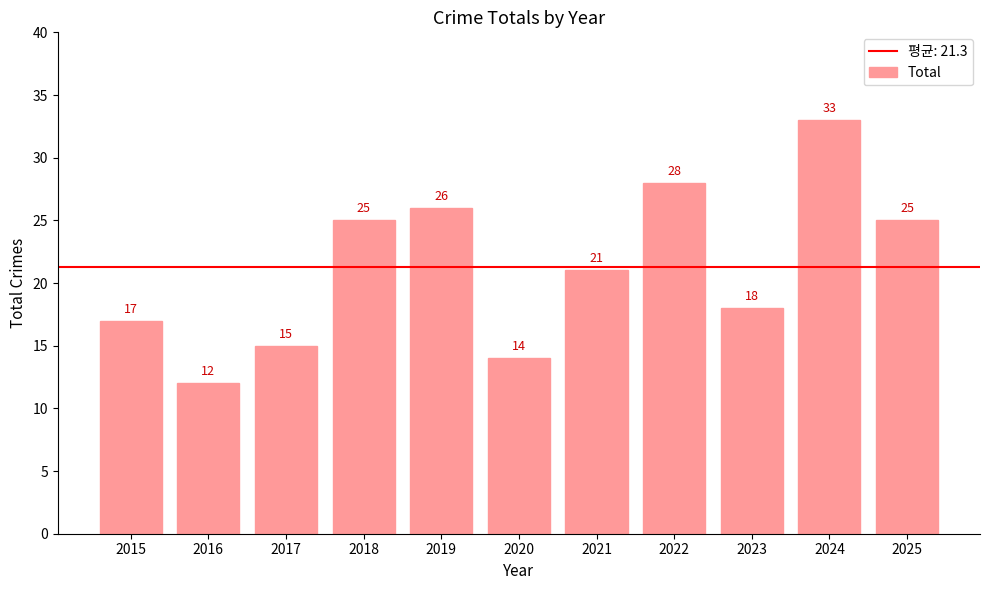

At which category does the chart reach its minimum across all series?

2016